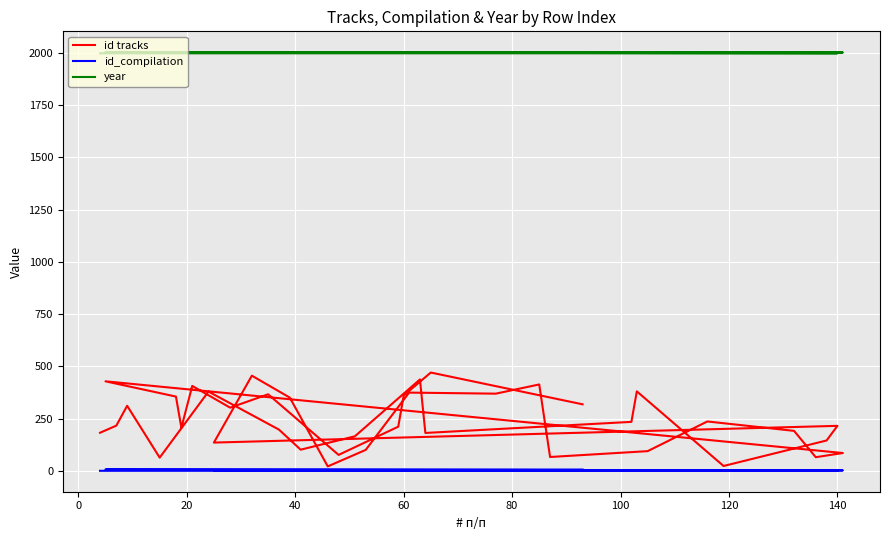

True or false: id_compilation has more than 1 points higher than both neighbors.

False